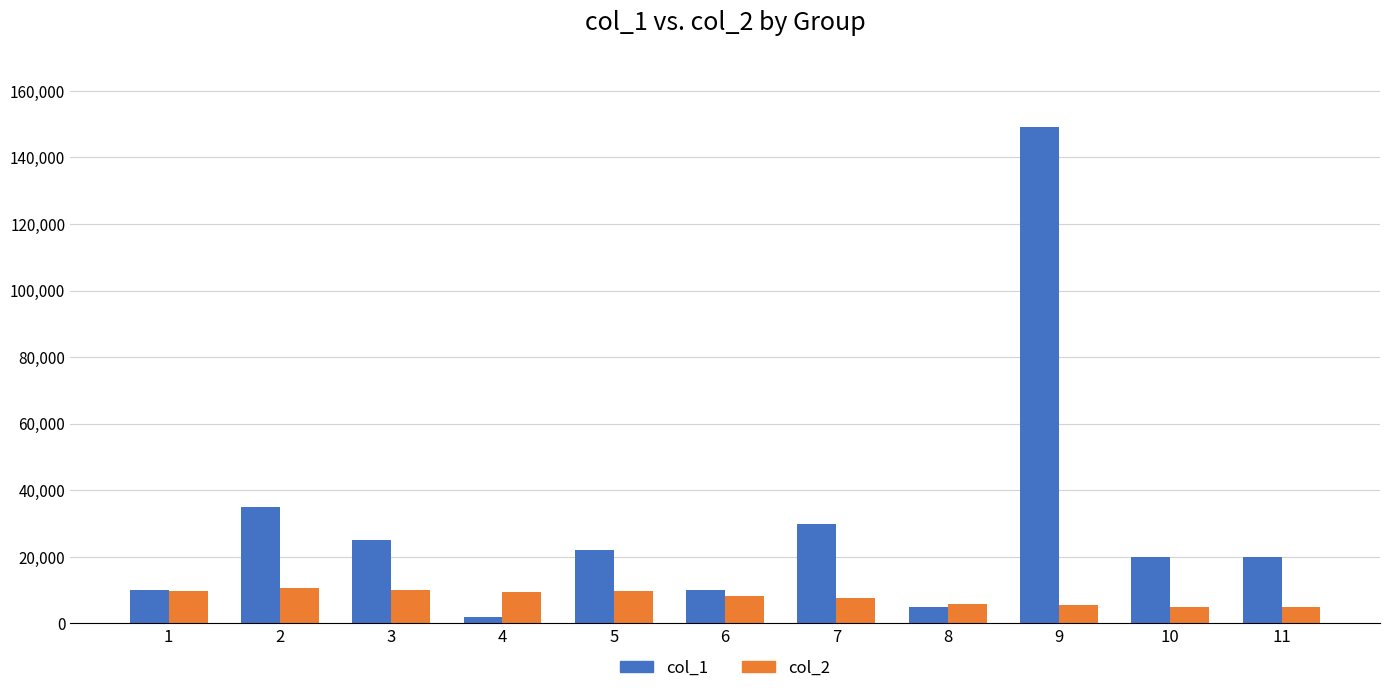

How many groups of bars are there?

11